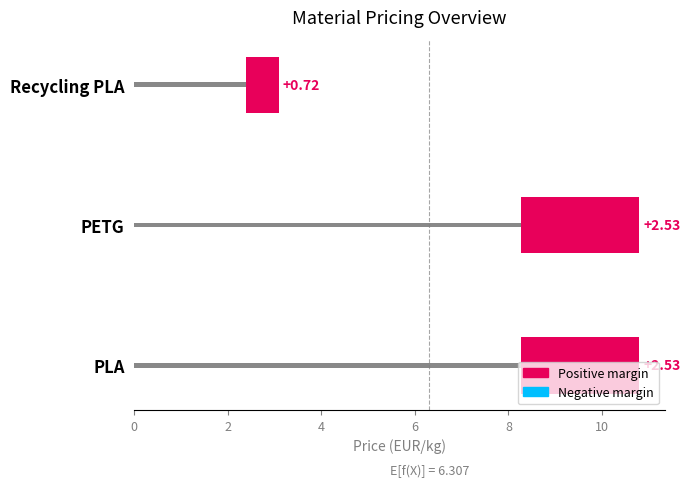

What is the total value across all series at PETG?

10.8